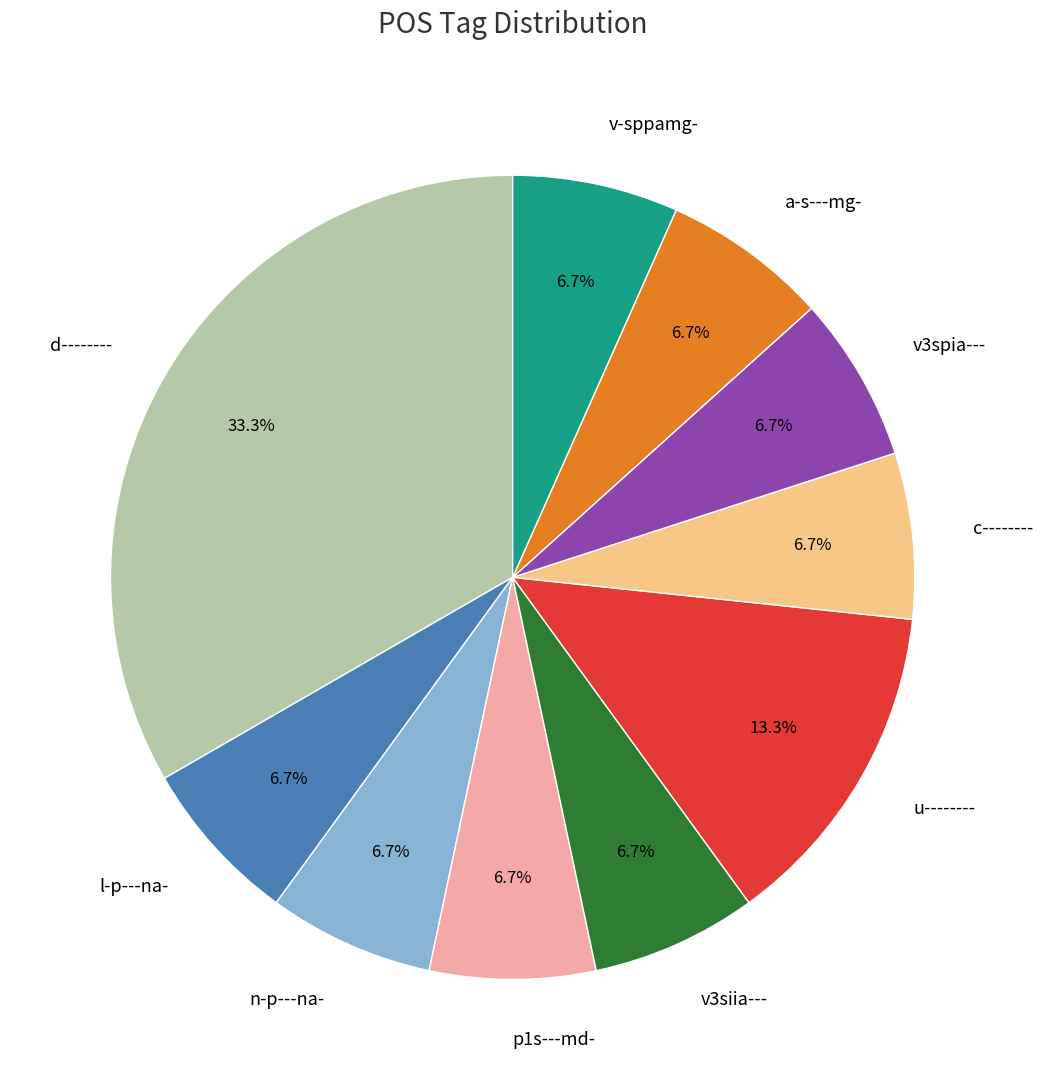

What is the ratio of the value at n-p---na- to the value at l-p---na-?

1.0